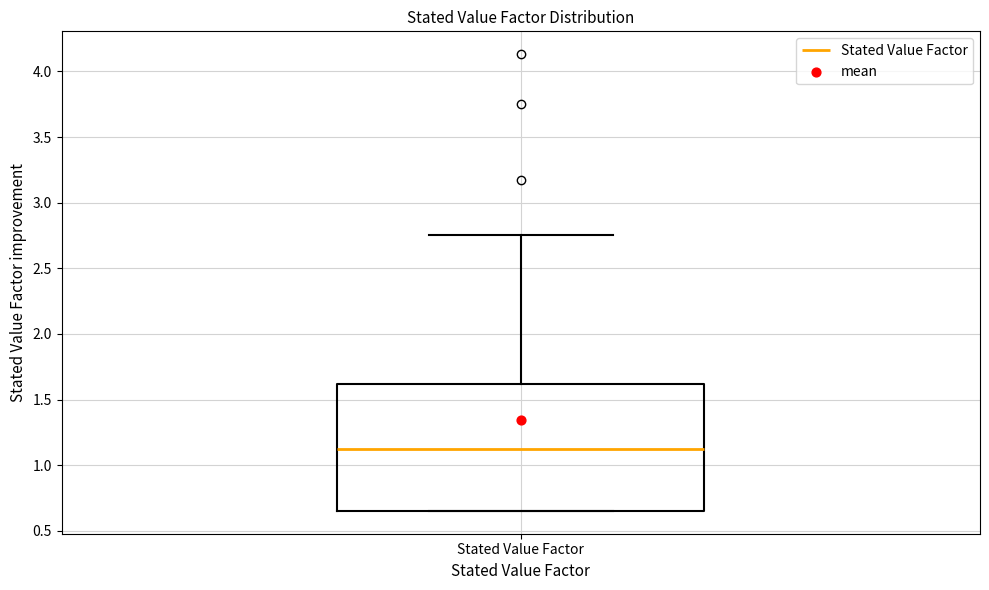

Read this box plot against the y-axis: the position of the median line, the range covered by the box, and the ends of both whiskers. The values are not printed on the chart, so give them approximately, as read against the axis.

median 1.15, box 0.65 to 1.60, whiskers 0.65 to 2.75